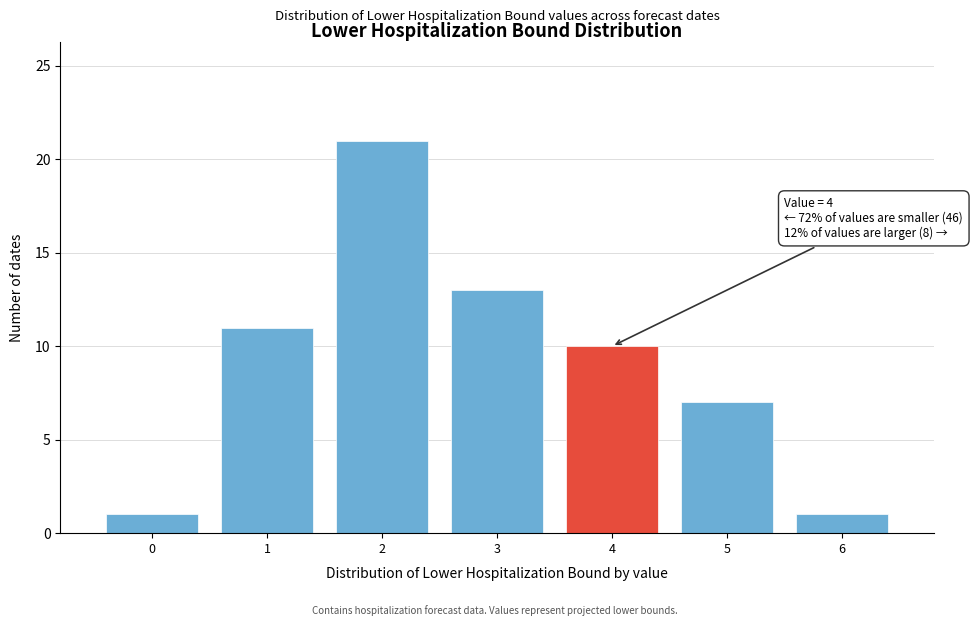

Which range on the x-axis has the tallest bar?

1.5 to 2.5